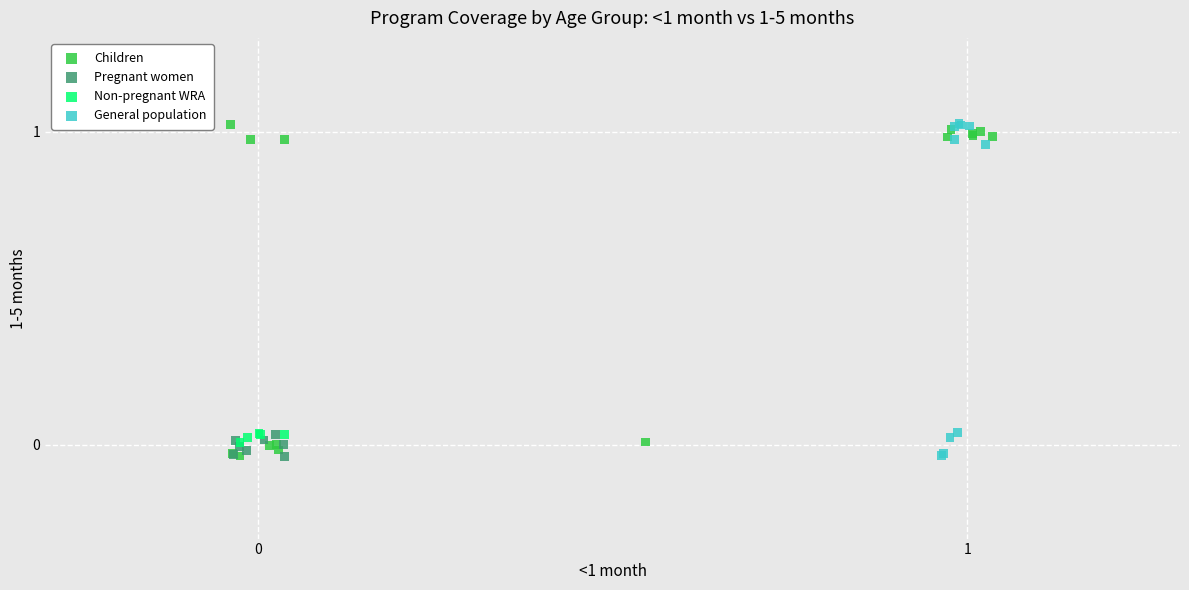

What are all the series names shown in the legend?

Children, Pregnant women, Non-pregnant WRA, General population